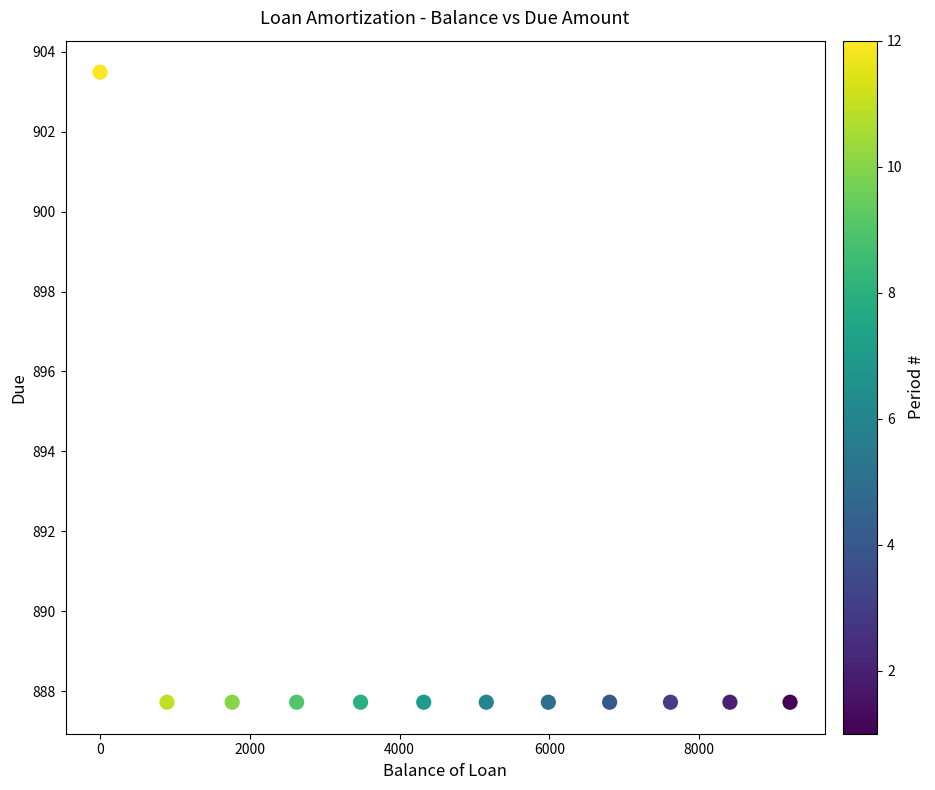

What is the range of Y values (max minus min)?

15.8